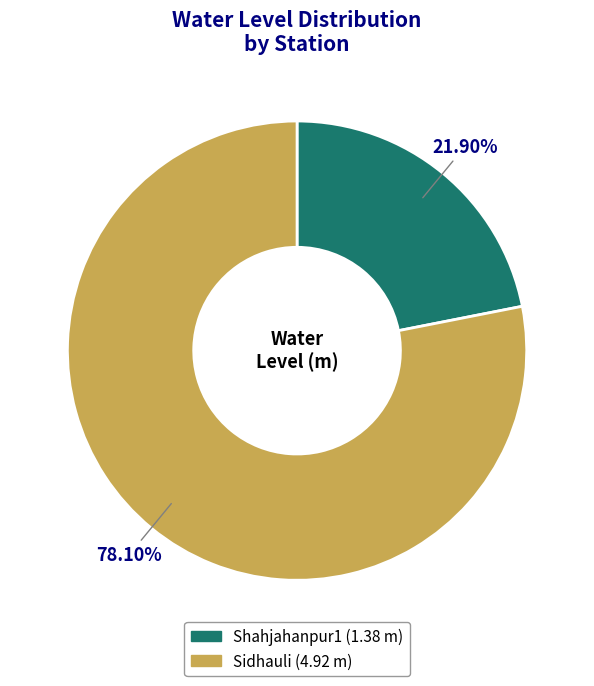

To the nearest percent, what is the difference between the largest and smallest slice percentages?

56%